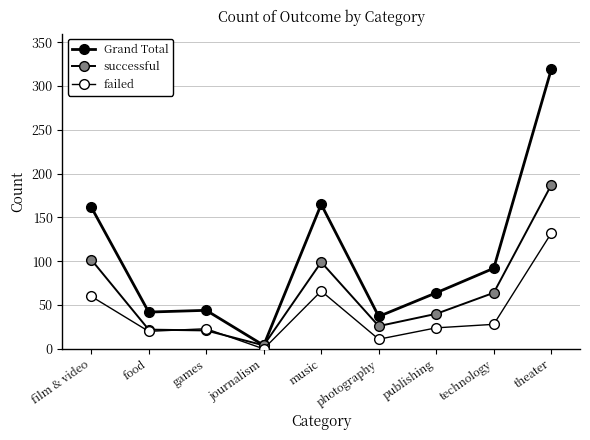

At how many categories does at least one series exceed 22?

8